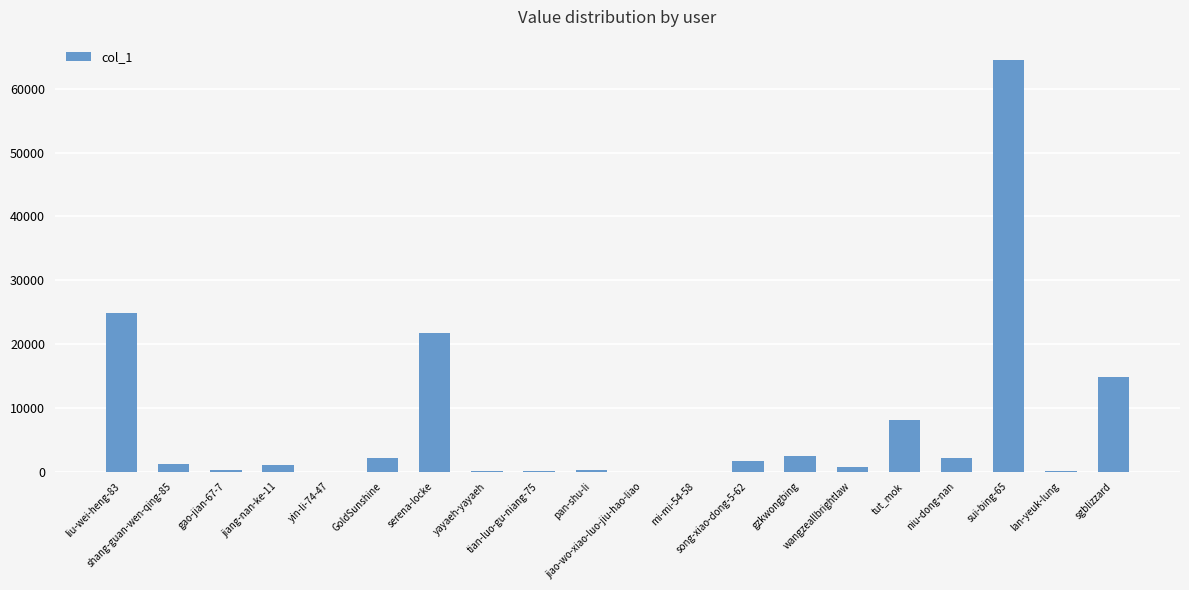

What is the sum of all values?

146422